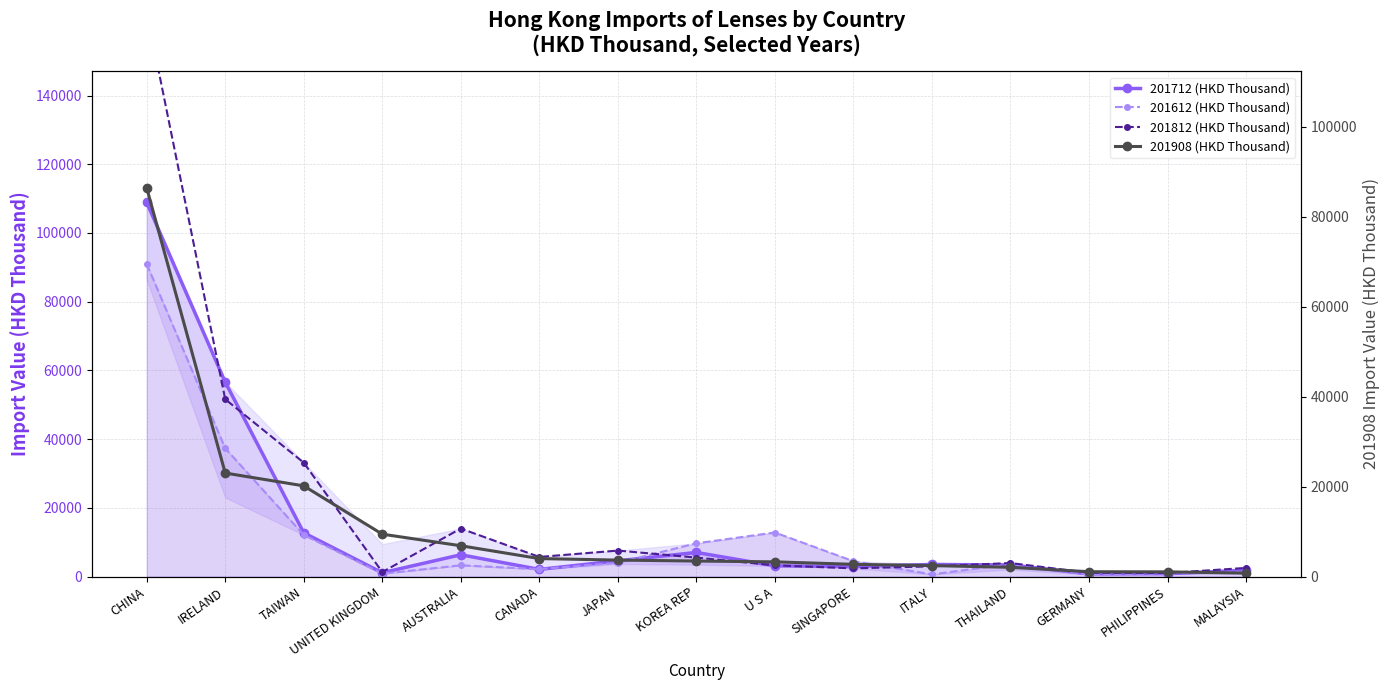

Which label corresponds to the largest value in the chart?

CHINA